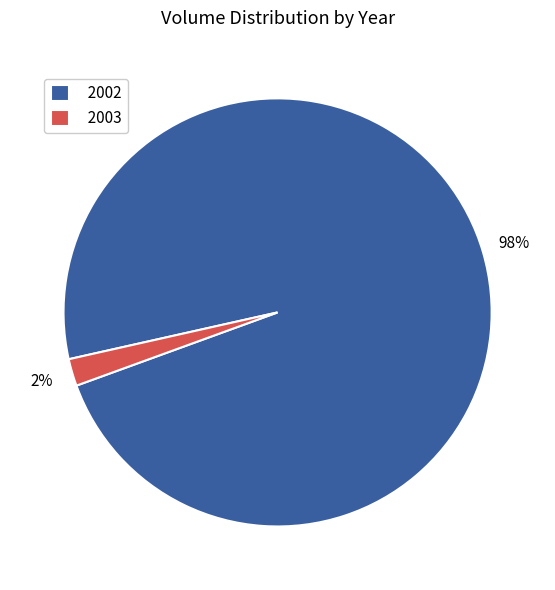

Rank the categories by value from highest to lowest.

2002, 2003